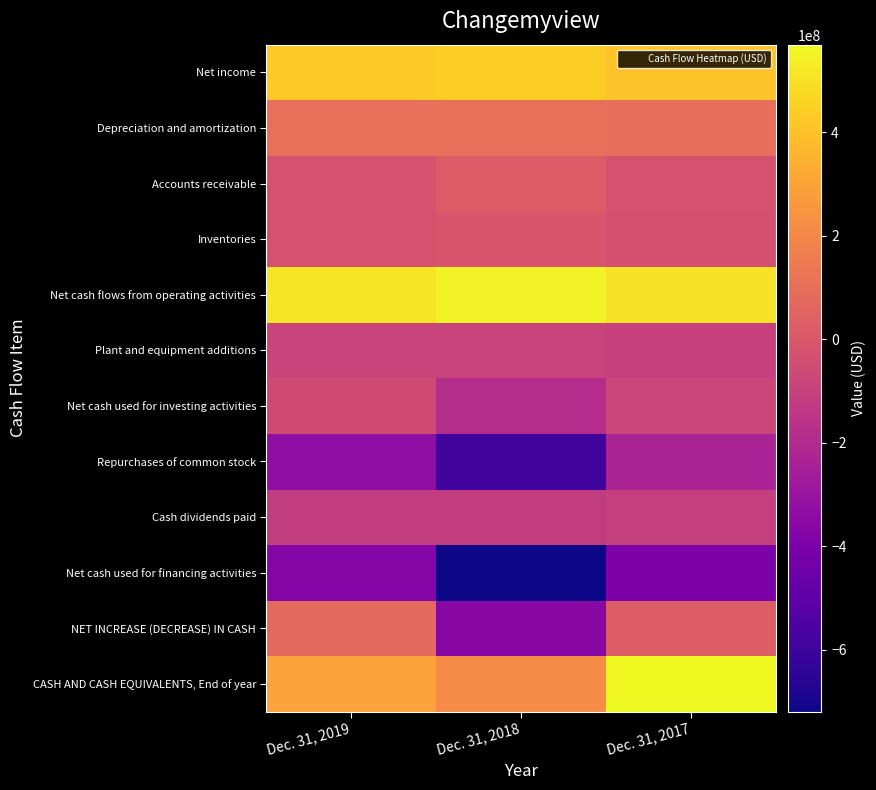

Reading left to right, what are all the values shown in this chart?

Net income: Dec. 31, 2019=424683939	Dec. 31, 2018=437883097	Dec. 31, 2017=406791922
Depreciation and amortization: Dec. 31, 2019=104702974	Dec. 31, 2018=102186814	Dec. 31, 2017=99570908
Accounts receivable: Dec. 31, 2019=-21872527	Dec. 31, 2018=17583989	Dec. 31, 2017=-19530043
Inventories: Dec. 31, 2019=-23660256	Dec. 31, 2018=-8516016	Dec. 31, 2017=-27454146
Net cash flows from operating activities: Dec. 31, 2019=505966864	Dec. 31, 2018=552418646	Dec. 31, 2017=501002780
Plant and equipment additions: Dec. 31, 2019=-84580255	Dec. 31, 2018=-85990570	Dec. 31, 2017=-104040919
Net cash used for investing activities: Dec. 31, 2019=-56711082	Dec. 31, 2018=-185821194	Dec. 31, 2017=-77712570
Repurchases of common stock: Dec. 31, 2019=-331471392	Dec. 31, 2018=-591577851	Dec. 31, 2017=-231363216
Cash dividends paid: Dec. 31, 2019=-116309197	Dec. 31, 2018=-116566639	Dec. 31, 2017=-108815040
Net cash used for financing activities: Dec. 31, 2019=-369959438	Dec. 31, 2018=-719306670	Dec. 31, 2017=-400032789
NET INCREASE (DECREASE) IN CASH: Dec. 31, 2019=79296344	Dec. 31, 2018=-352709218	Dec. 31, 2017=23257421
CASH AND CASH EQUIVALENTS, End of year: Dec. 31, 2019=296321622	Dec. 31, 2018=217025278	Dec. 31, 2017=569734496